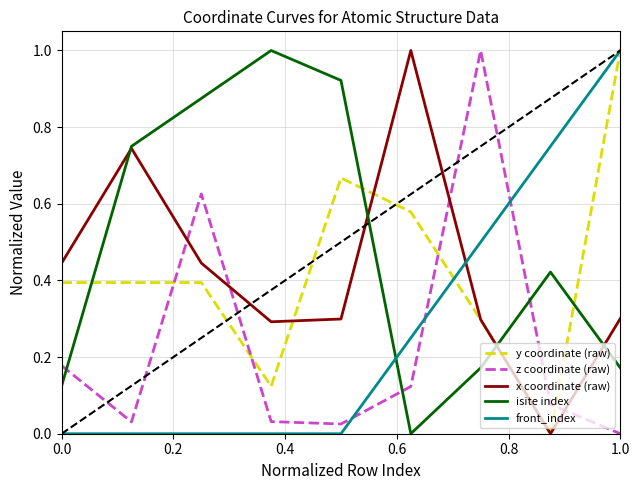

How many times do isite index and front_index cross each other?

1